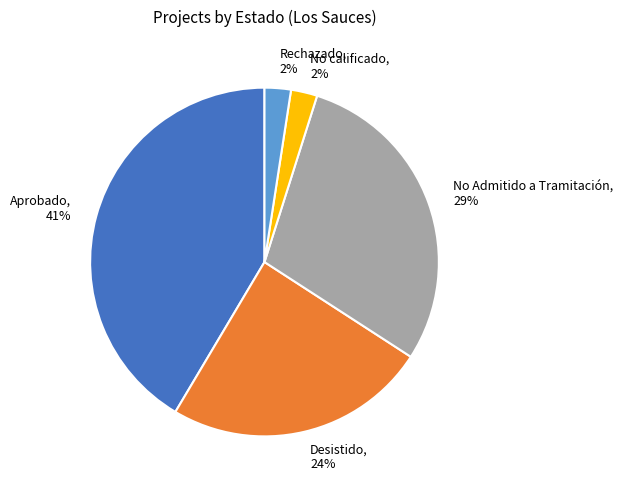

Which category has the biggest portion of the pie?

Aprobado